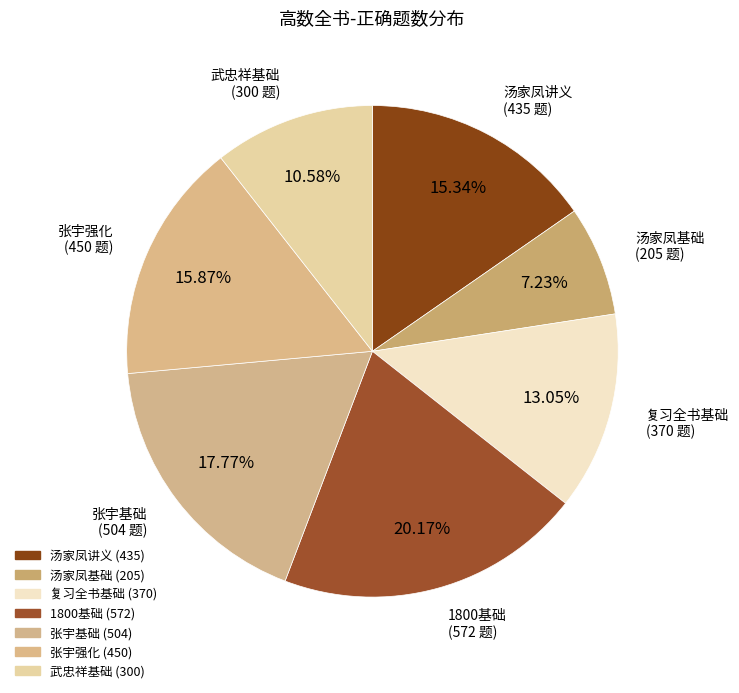

How many slices are in this pie chart?

7